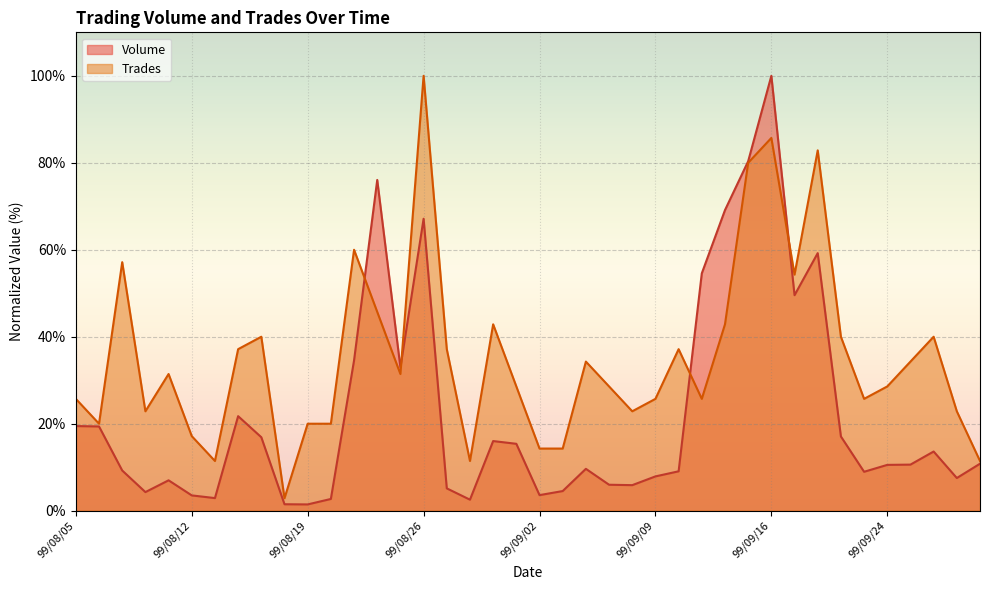

What is the lowest value of the Trades series?

2.9